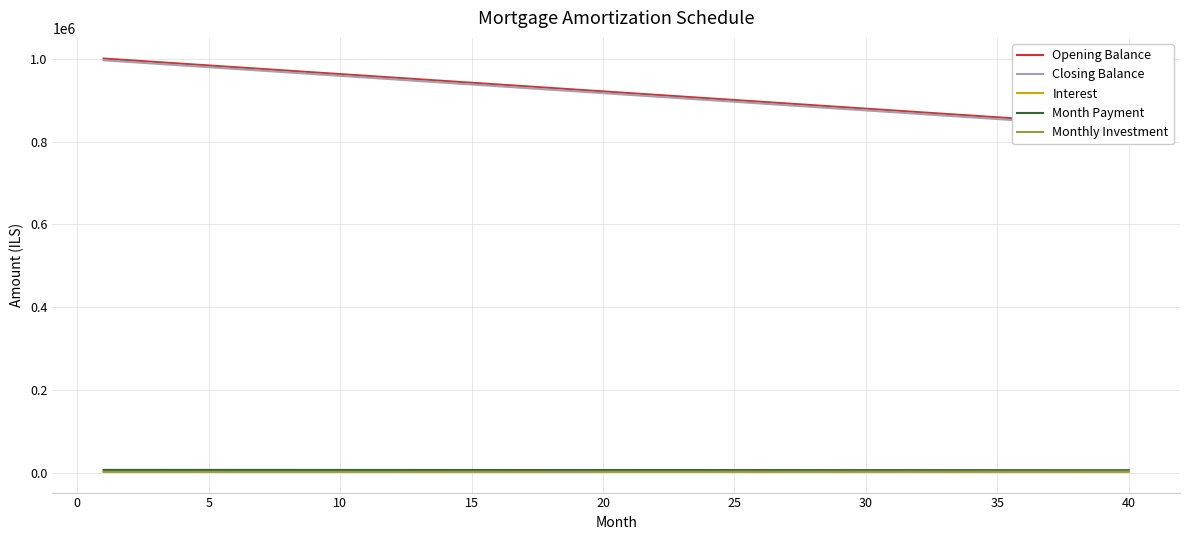

How many distinct data groups are displayed?

5